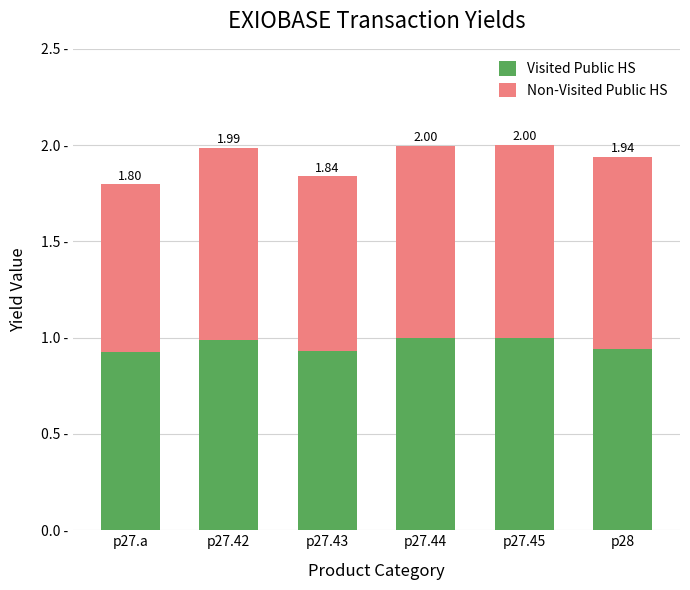

Does the chart contain any negative values?

No